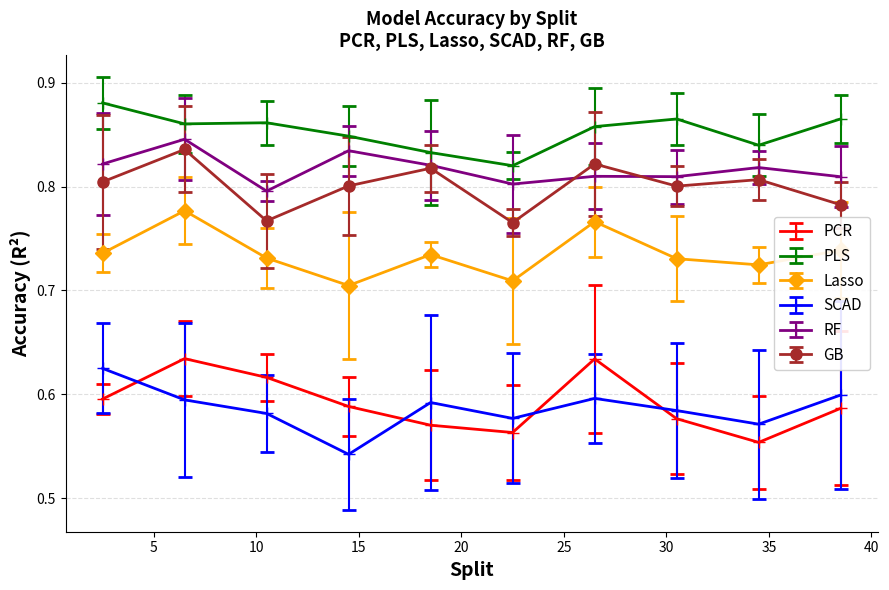

At how many categories does at least one series exceed 0?

10